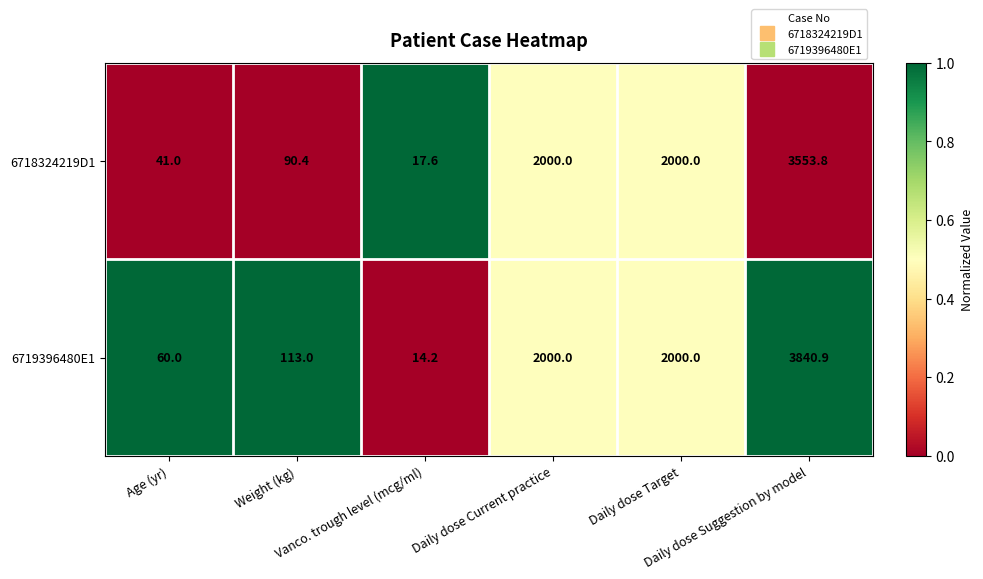

What is the maximum value shown in the chart?

3840.9